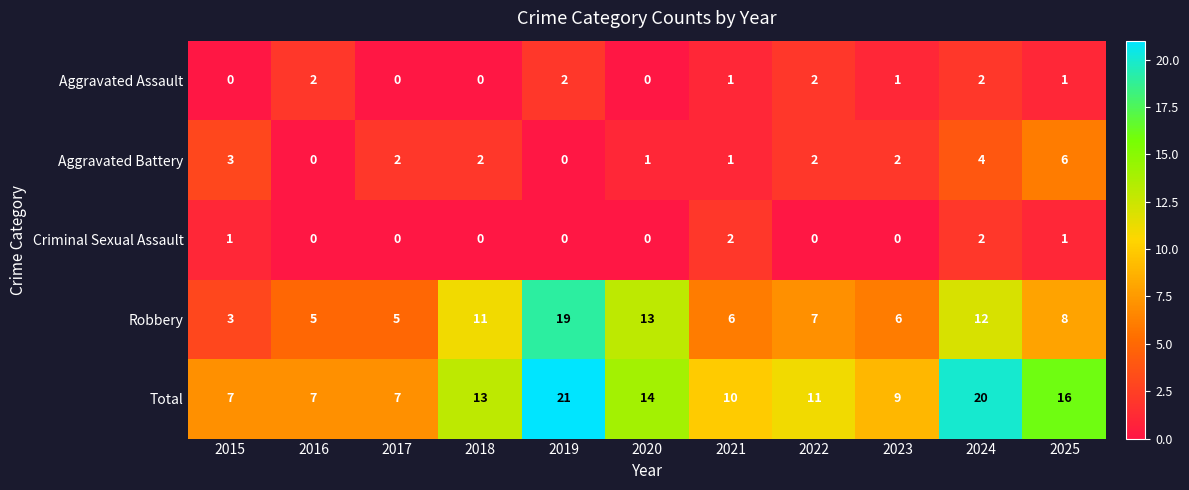

What is the difference between the maximum and minimum values in the Aggravated Battery series?

6